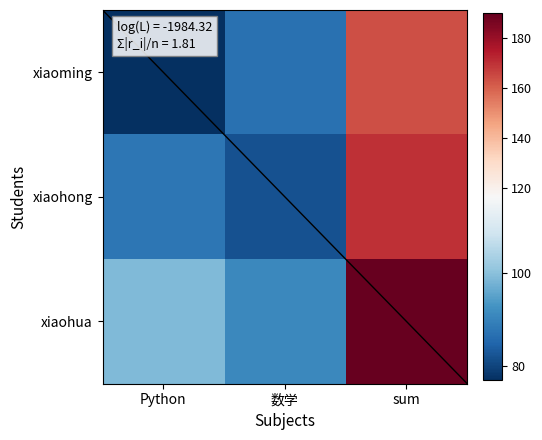

Which has a higher value, sum or Python?

sum